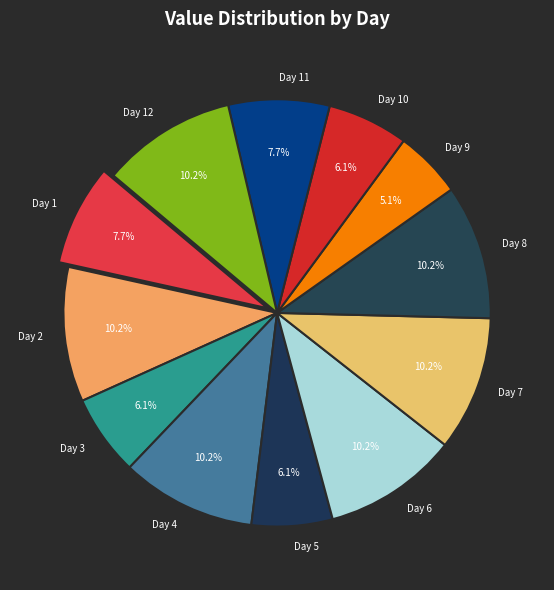

The Day 10 slice represents 1% of the pie. True or false?

False